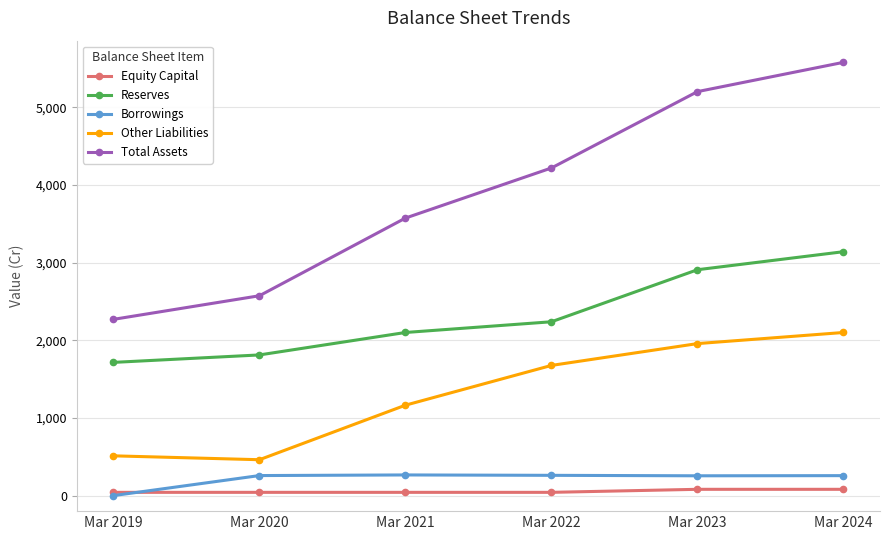

What are all the series names shown in the legend?

Equity Capital, Reserves, Borrowings, Other Liabilities, Total Assets